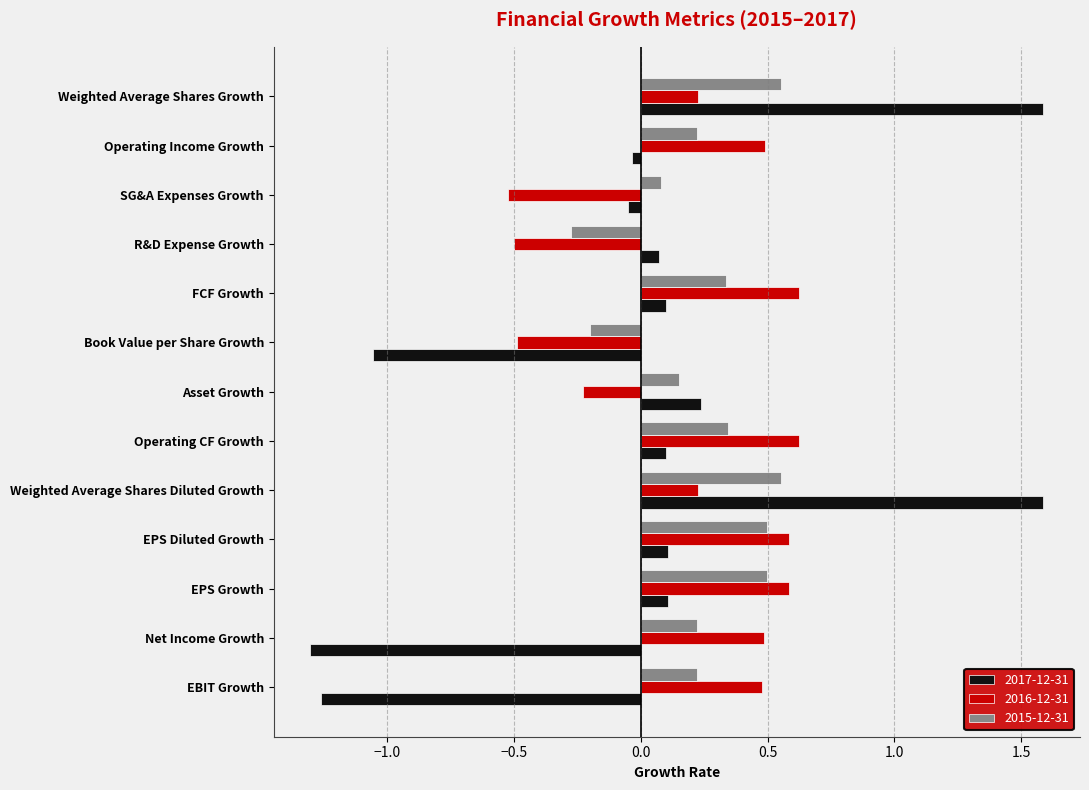

True or false: 2015-12-31 has a value of -0.3 at R&D Expense Growth.

True